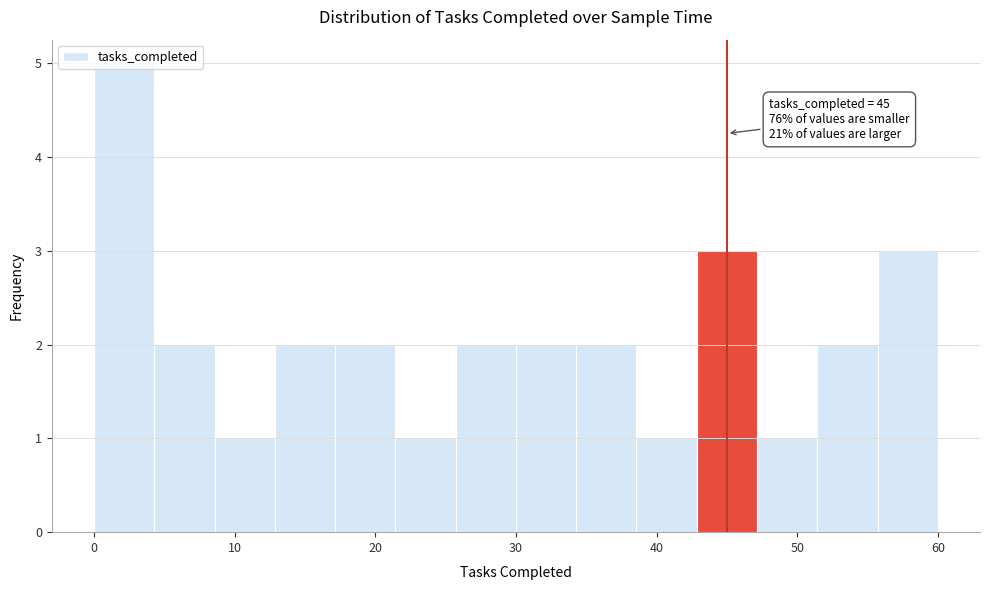

Which range on the x-axis has the tallest bar?

0 to 4